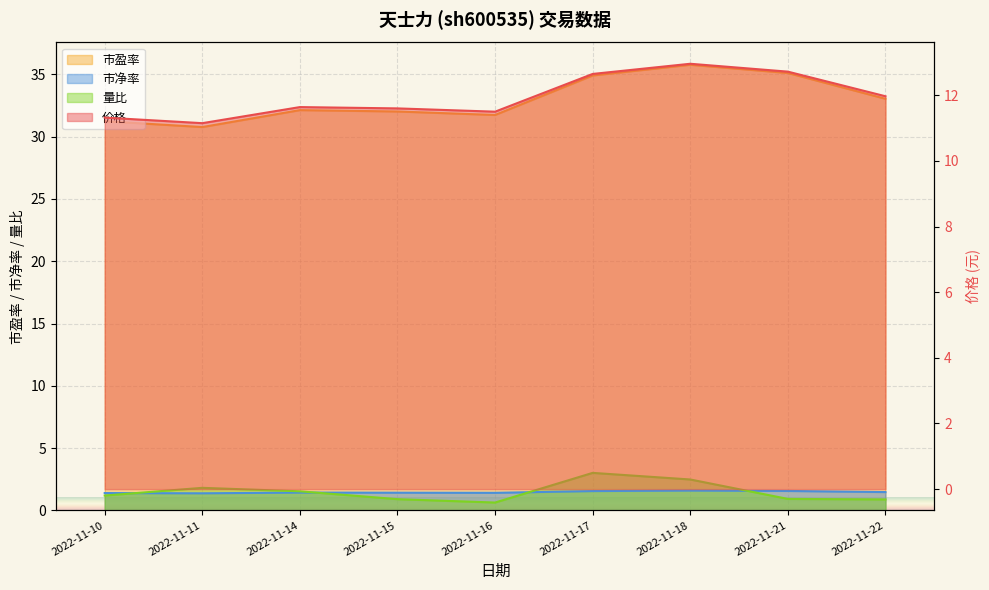

What is the difference between the maximum and minimum values in the 市盈率 series?

5.0